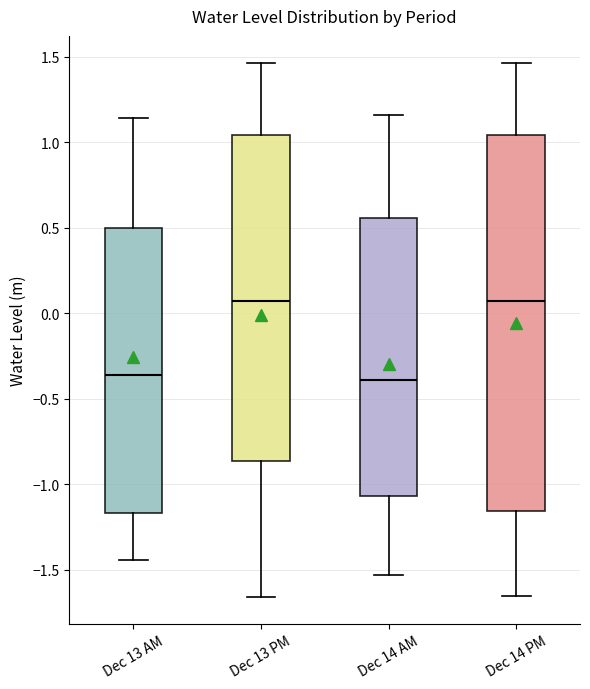

Where is the upper edge of the box for Dec 14 PM on the y-axis? The values are not printed on the chart, so give them approximately, as read against the axis.

1.05